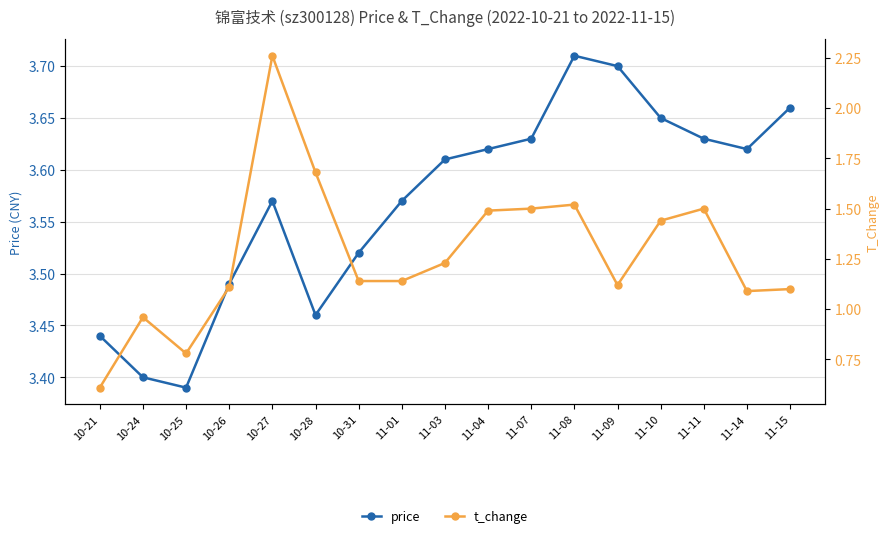

Where is price nearest to the value 3?

10-25